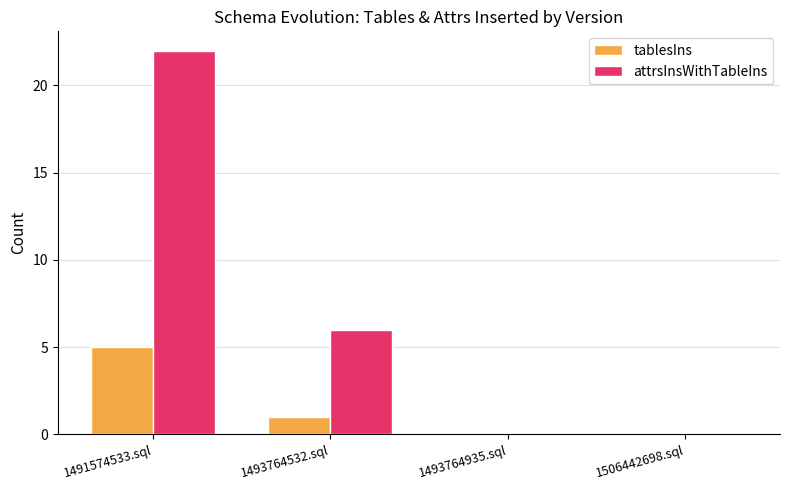

At which label does attrsInsWithTableIns reach its peak?

1491574533.sql